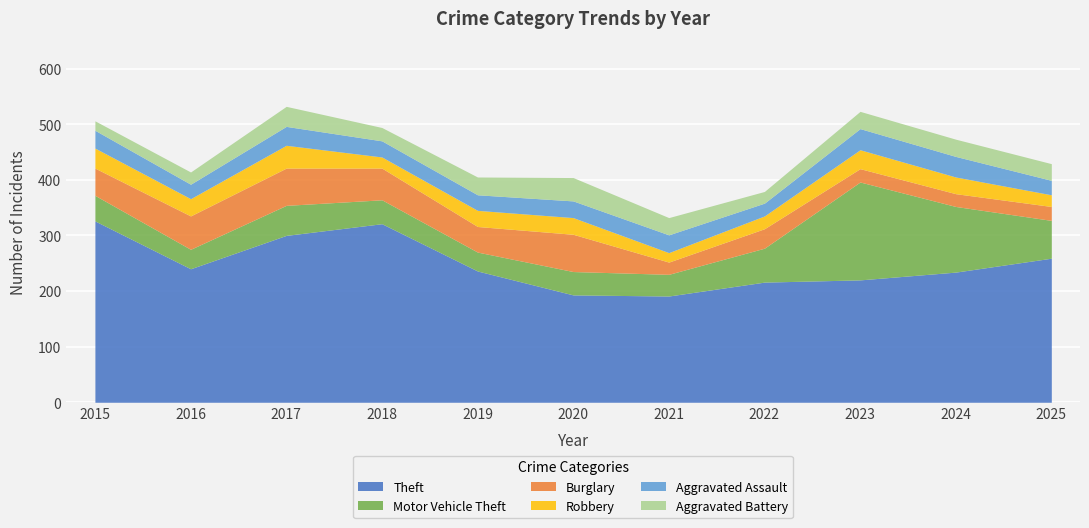

Which series changed the most between 2021 and 2025?

Theft